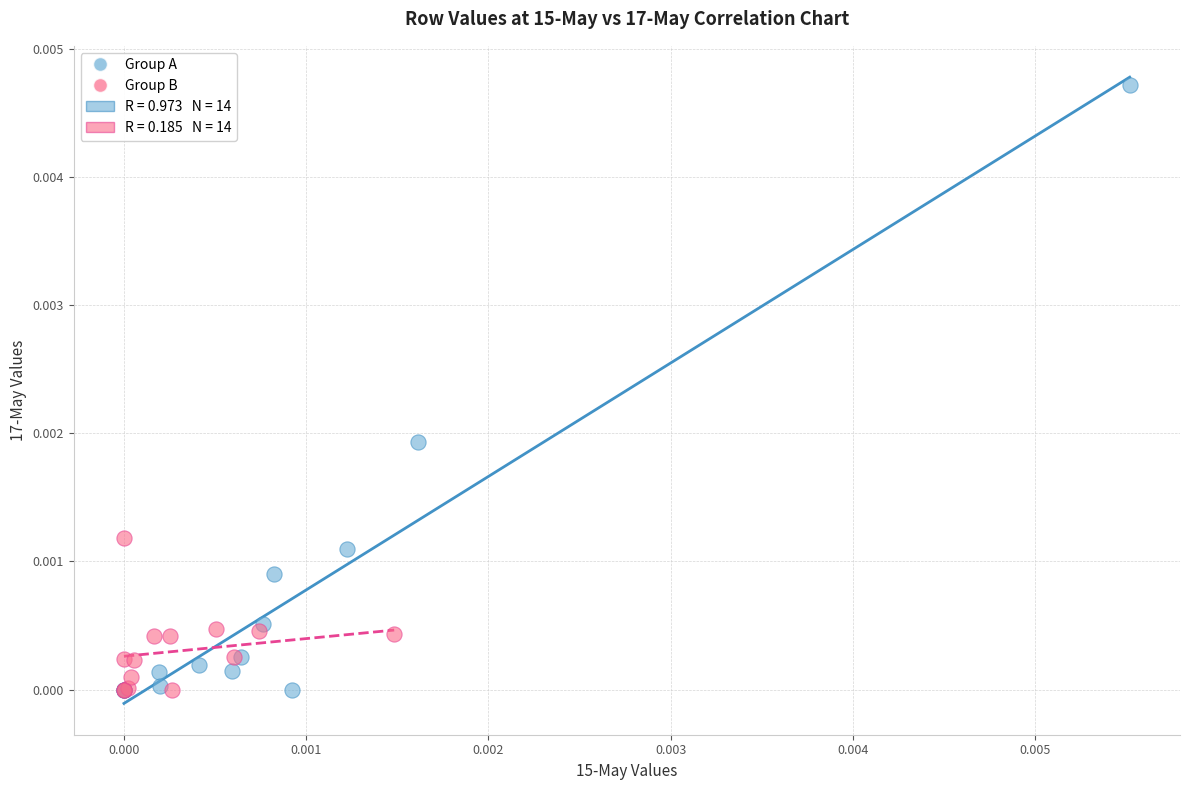

Which series contains the highest Y value?

Group A